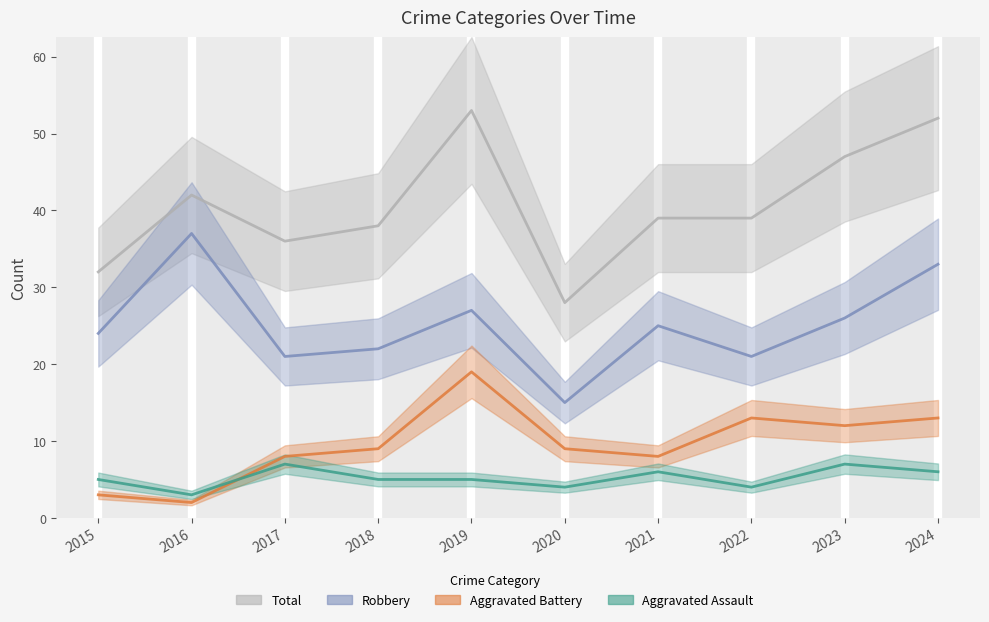

Does the chart display data point markers on the line(s)?

No